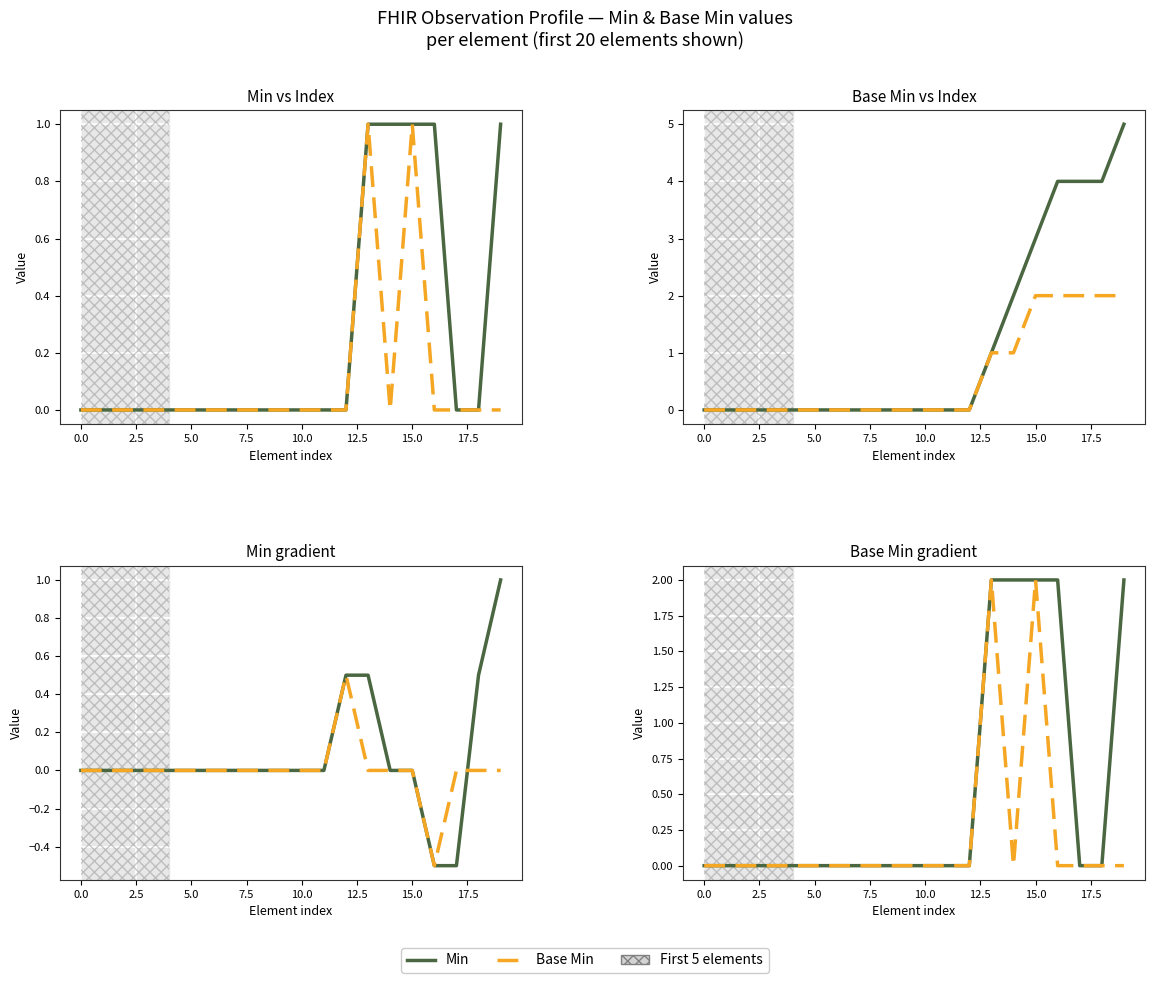

What is the difference between the second highest and minimum values in the Min series?

2